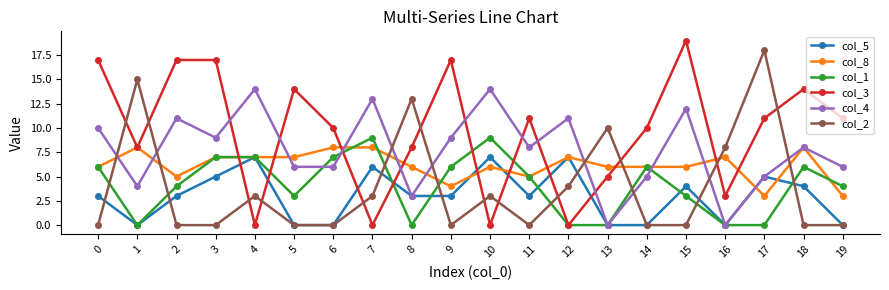

What is the total value across all series at 12?

29